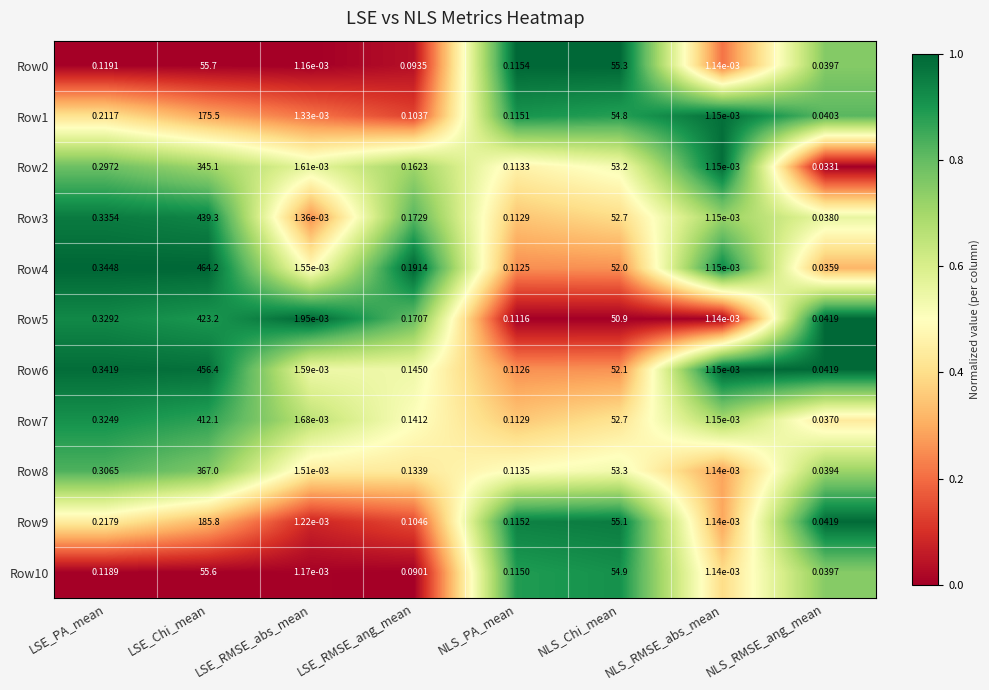

At which category is the sum across all series the highest?

LSE_Chi_mean